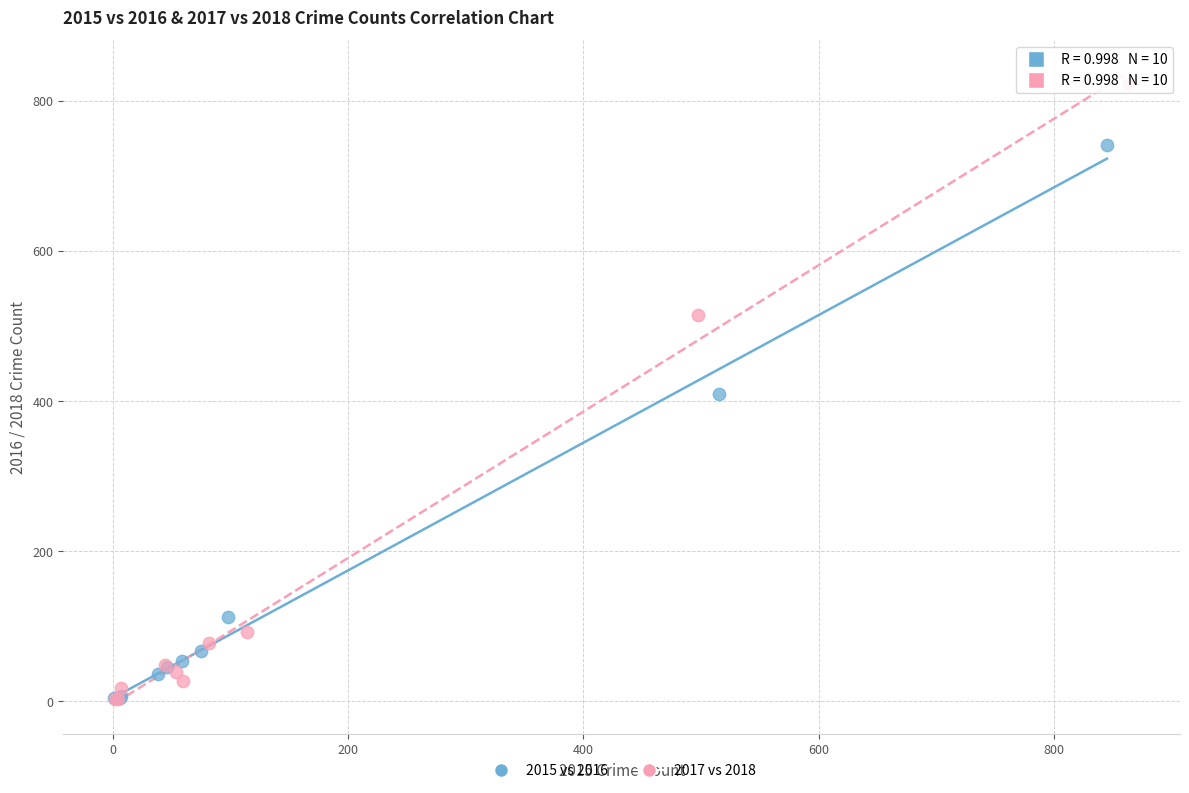

Which series has the largest Y range (max minus min)?

2017 vs 2018